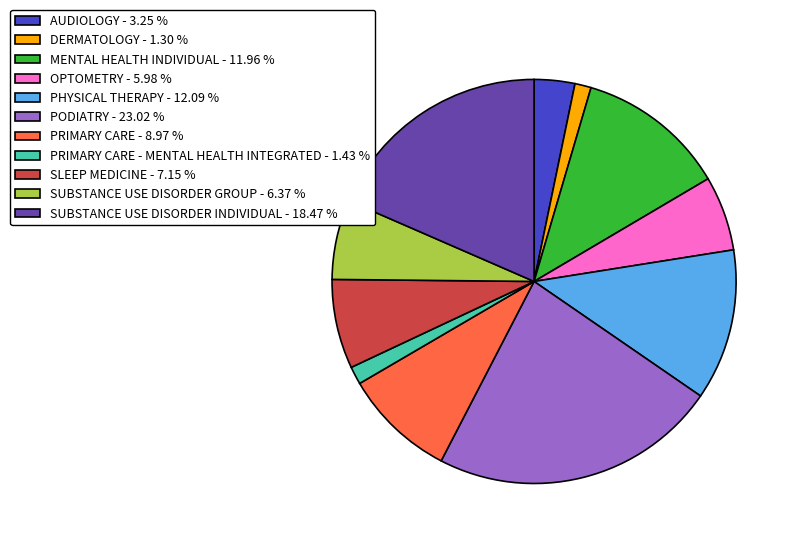

Between PODIATRY - 23.02 % and PRIMARY CARE - 8.97 %, which is larger?

PODIATRY - 23.02 %